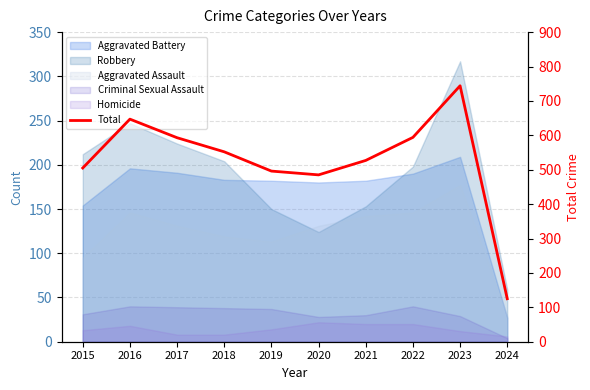

How many interior local peaks (higher than both neighbors) does the data have?

2